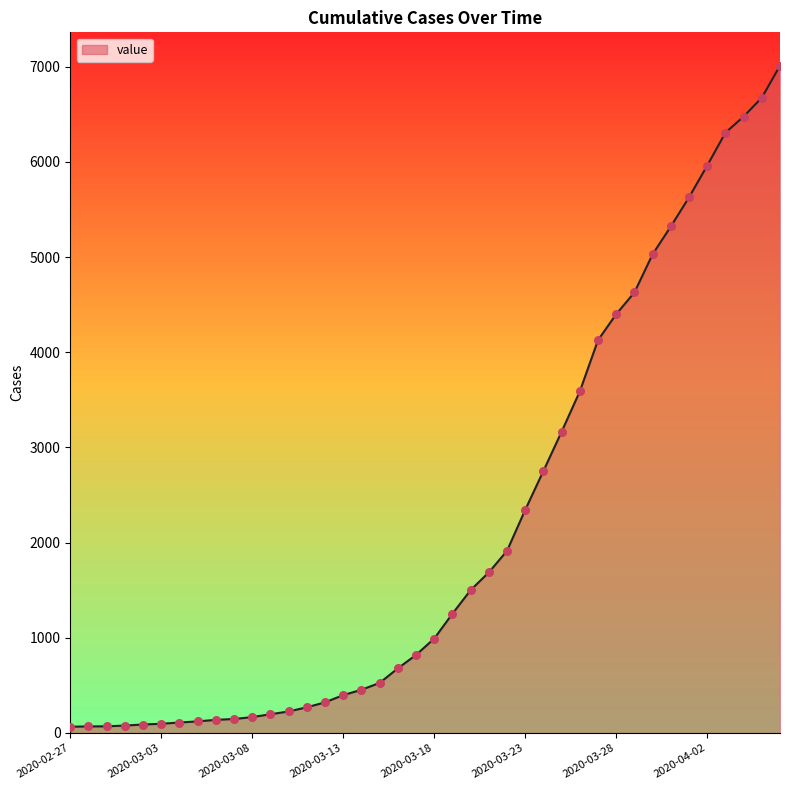

What is the maximum value shown in the chart?

7010